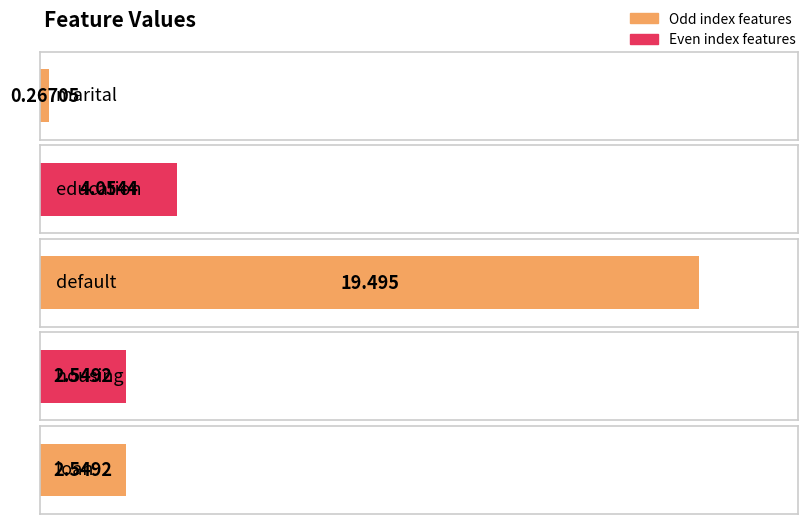

Where is the data nearest to the value 9?

education